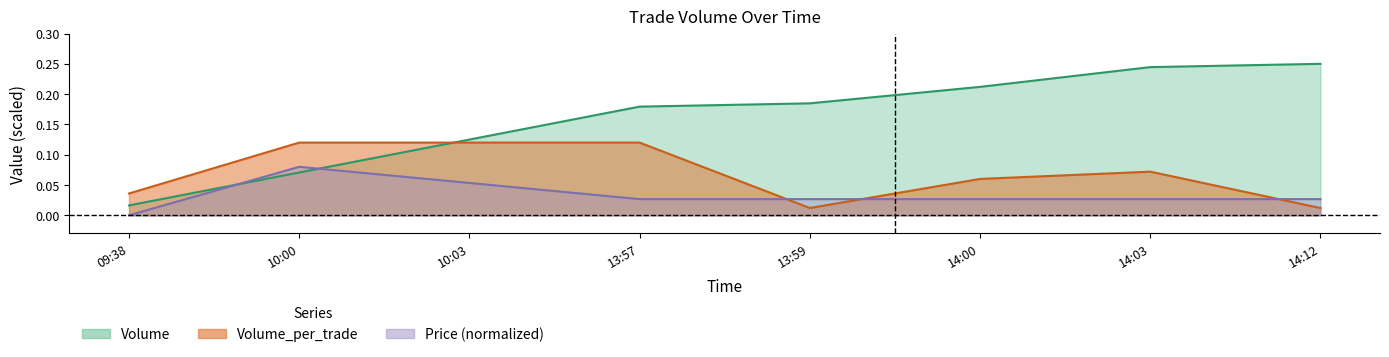

Count the Volume_per_trade values in the range 0 to 1.

8